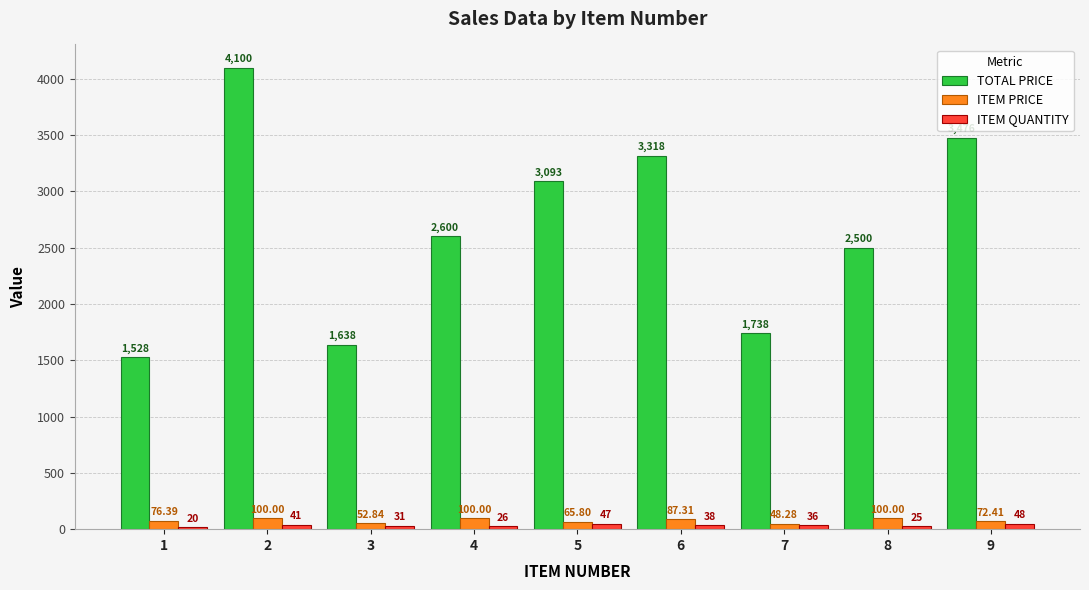

Read the ITEM QUANTITY value at 2.

41.0